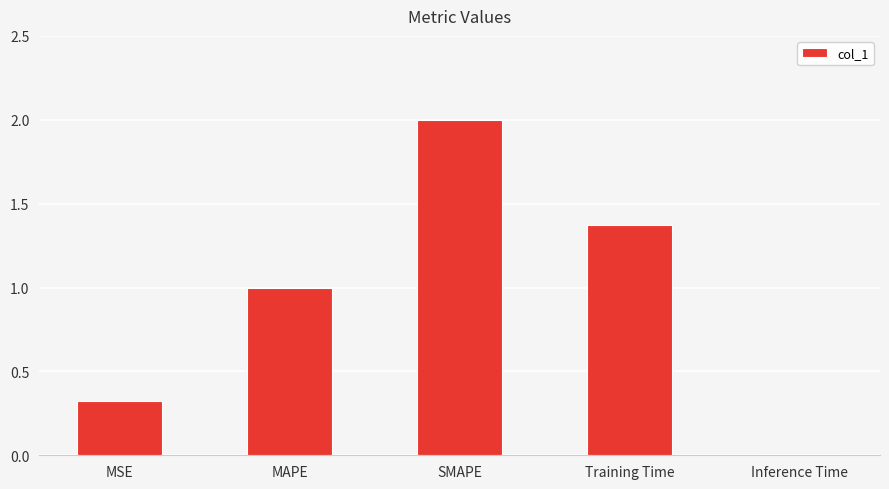

How many categories are shown in the chart?

5